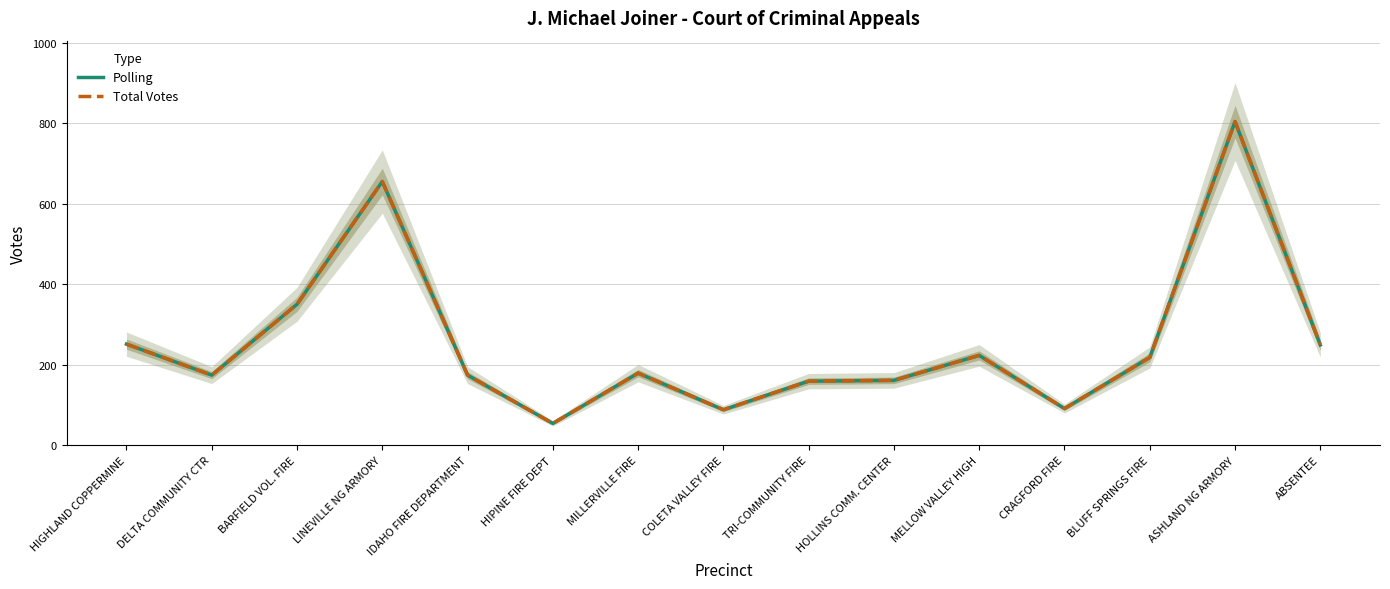

Which series has the largest range (max minus min)?

Polling